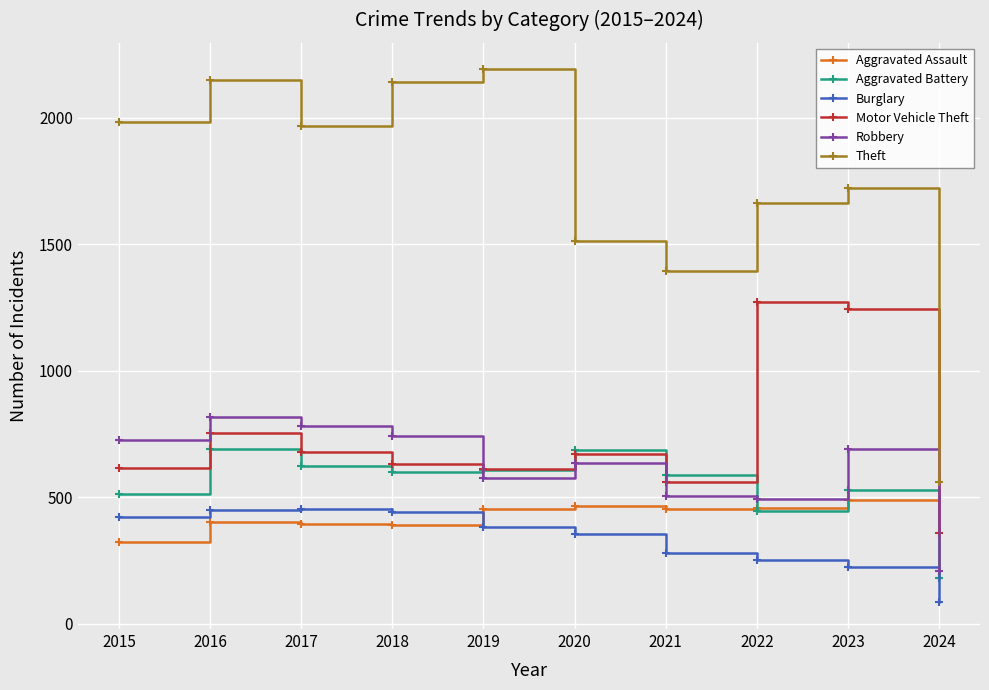

What is the spread (max minus min) of values at 2020?

1155